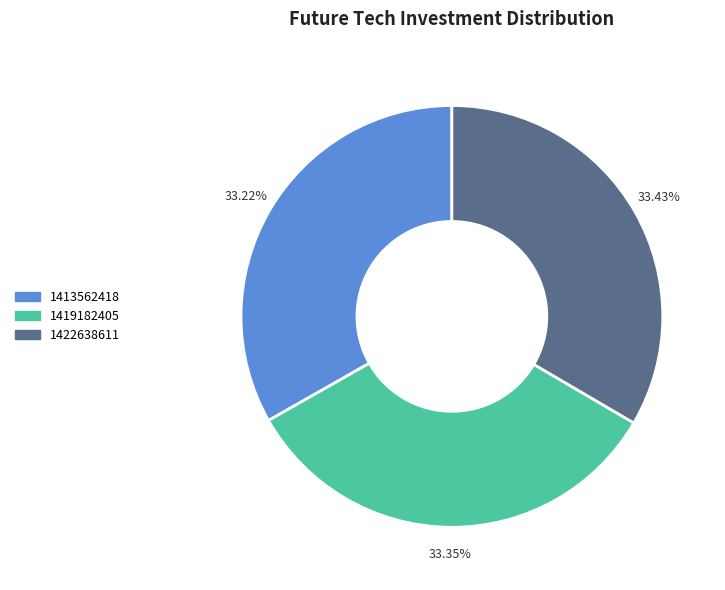

How many slices are in this pie chart?

3